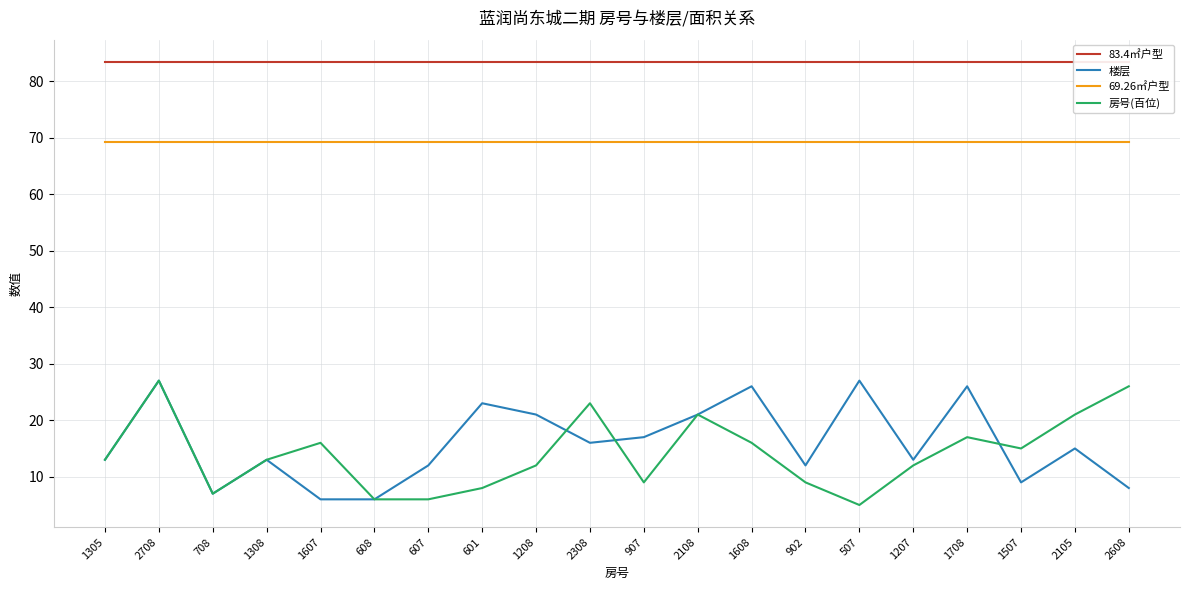

How many lines are shown in the chart?

4